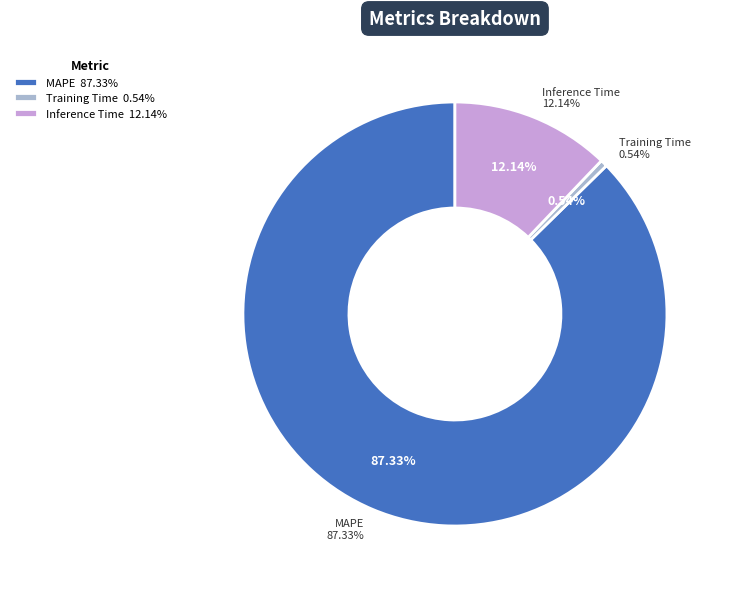

Which has a higher value, MAPE or Inference Time?

MAPE